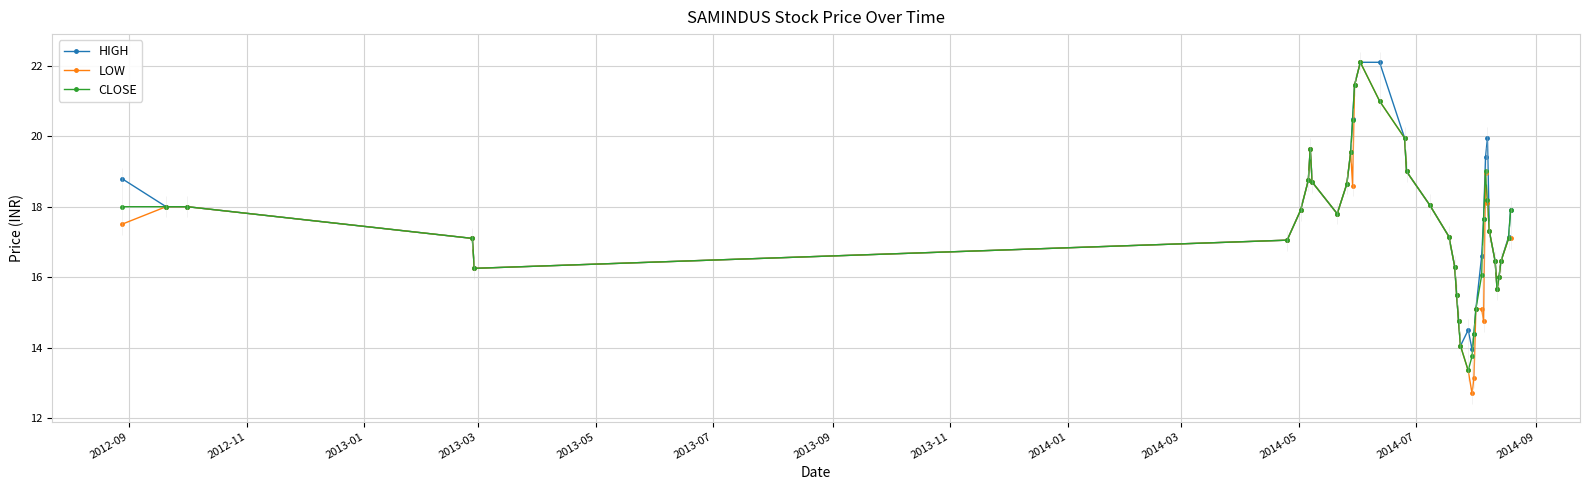

Which series has the largest range (max minus min)?

LOW